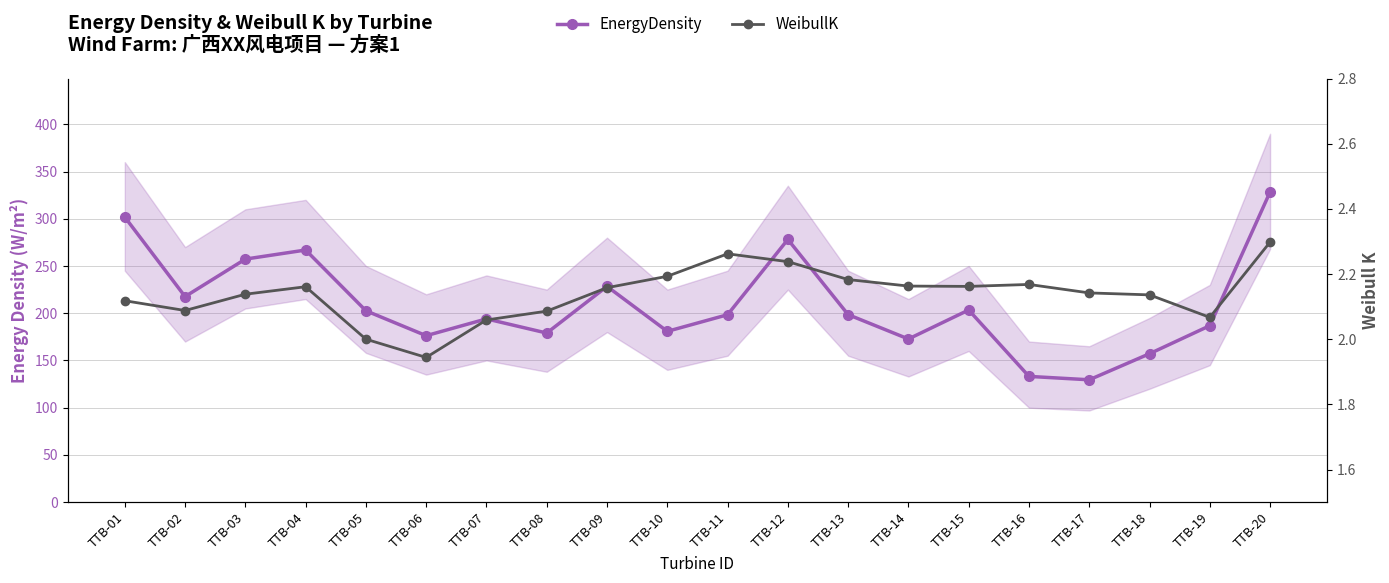

What is the lowest value of the EnergyDensity series?

129.5